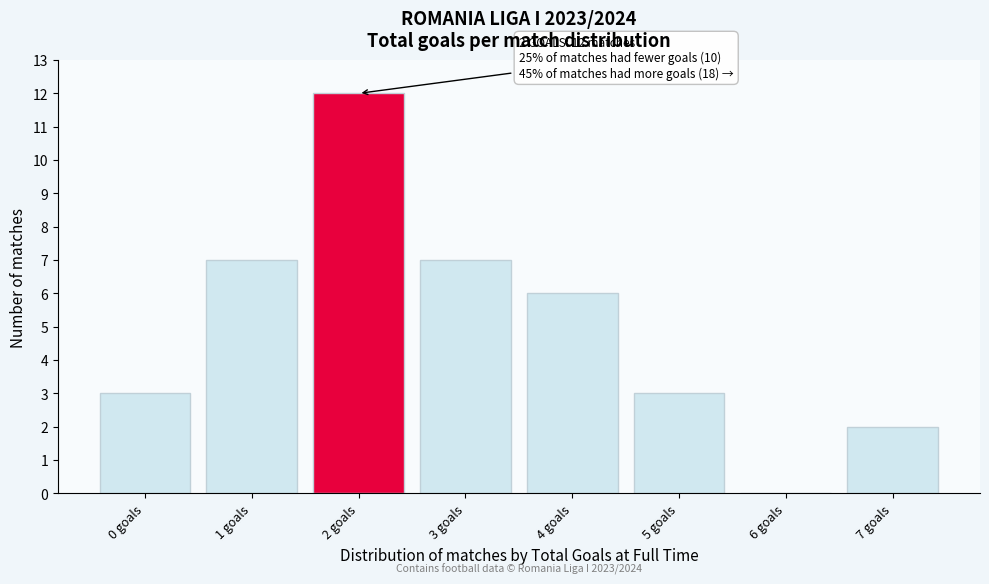

Over which range of the x-axis is the bar tallest?

1.5 to 2.5